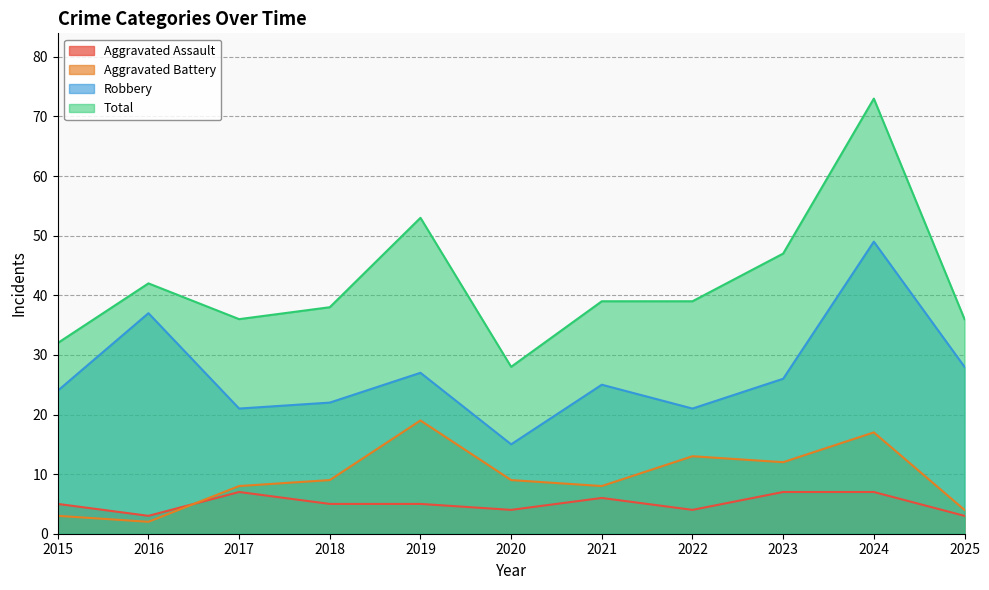

Is it true that Aggravated Battery equals 8 at 2023?

False